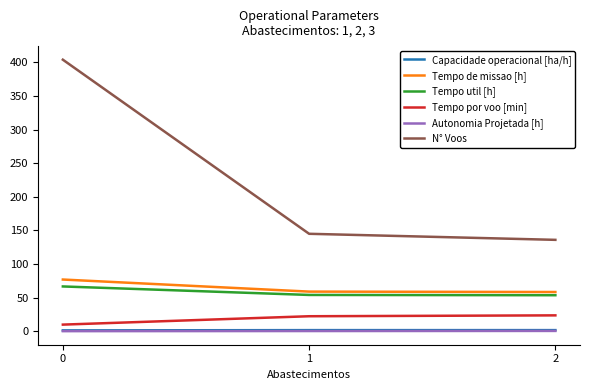

Is this an area chart (filled region under the line)?

No